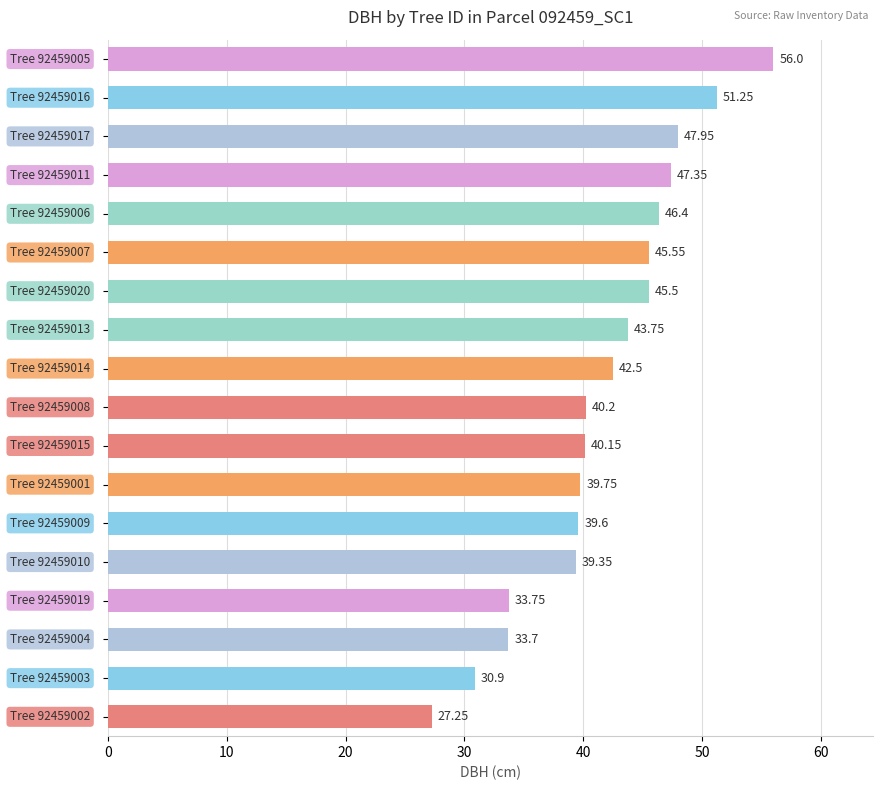

What is the average value?

41.7